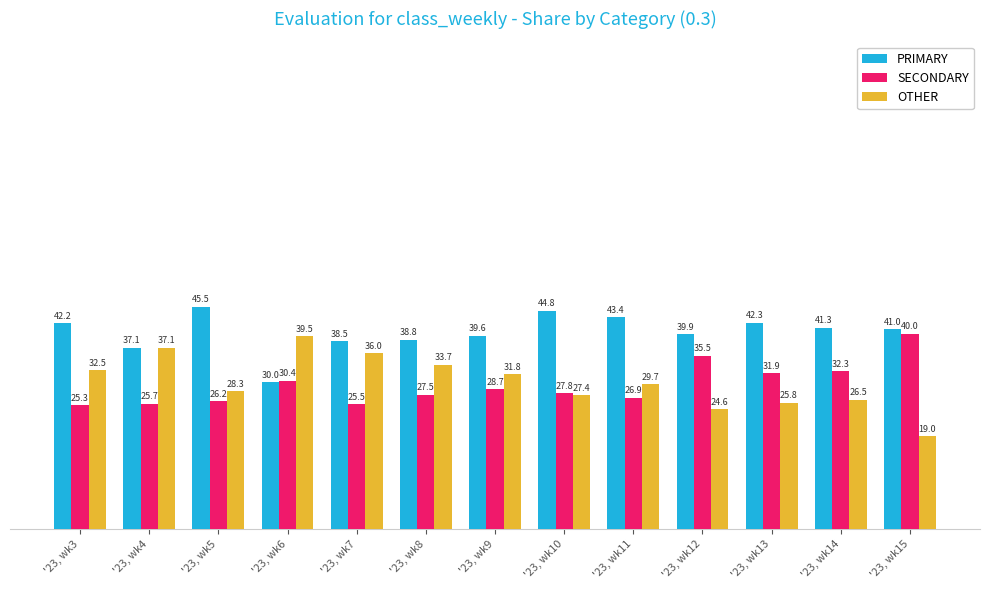

What are all the series names shown in the legend?

PRIMARY, SECONDARY, OTHER